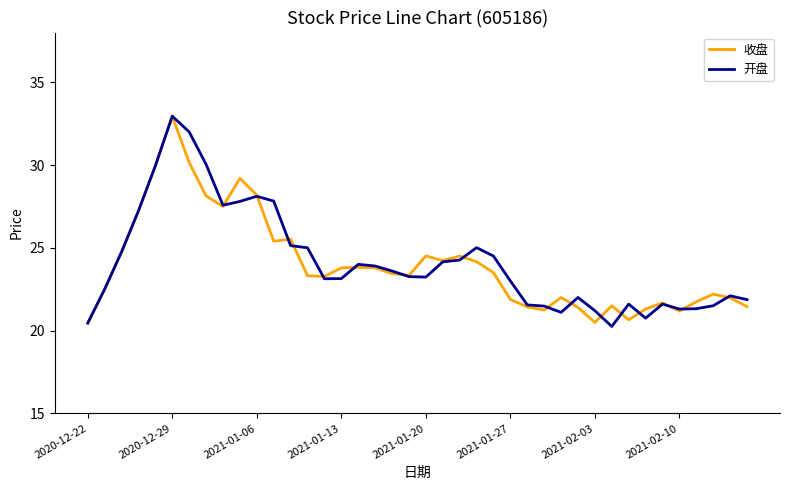

Which series has the largest range (max minus min)?

开盘